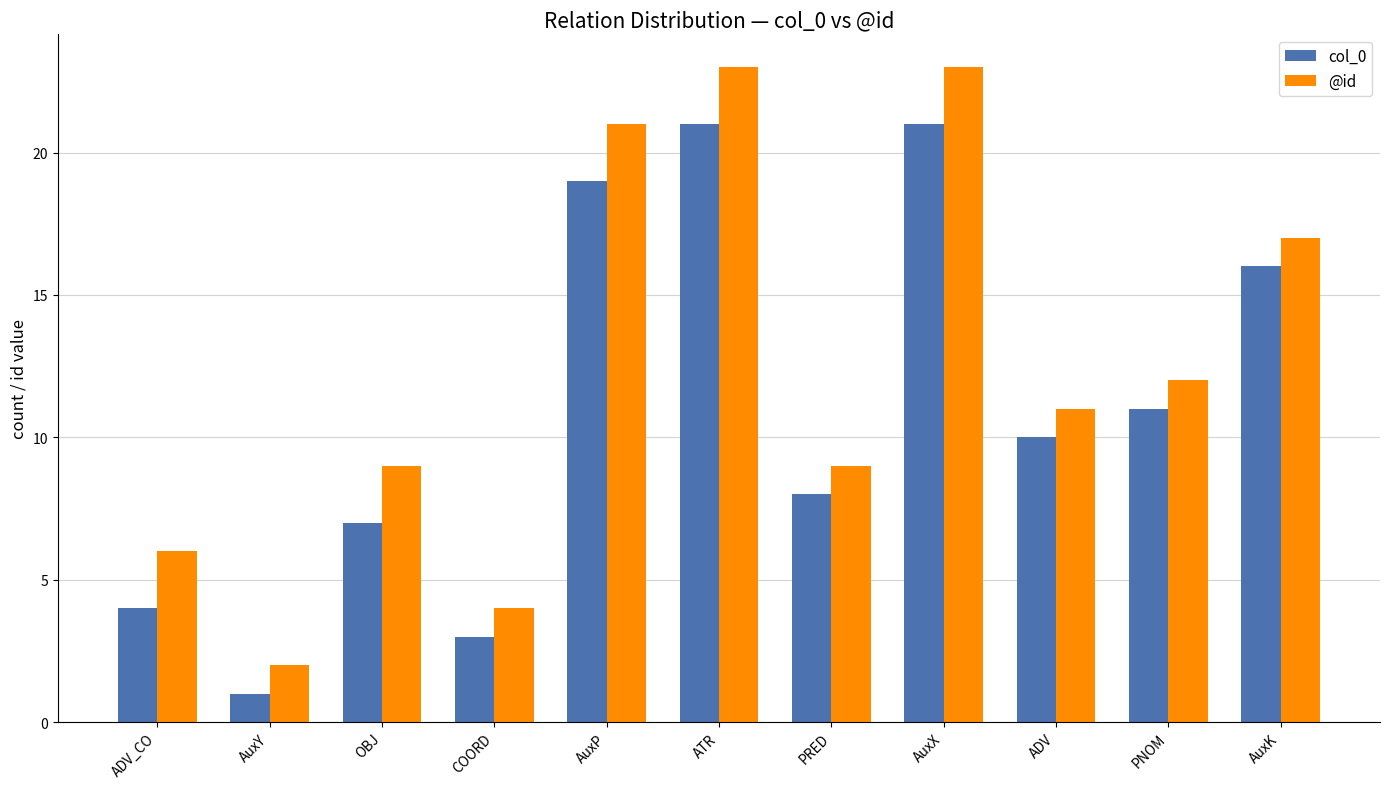

Reading left to right, transcribe all the data shown in this chart.

col_0: 4	1	7	3	19	21	8	21	10	11	16
@id: 6	2	9	4	21	23	9	23	11	12	17